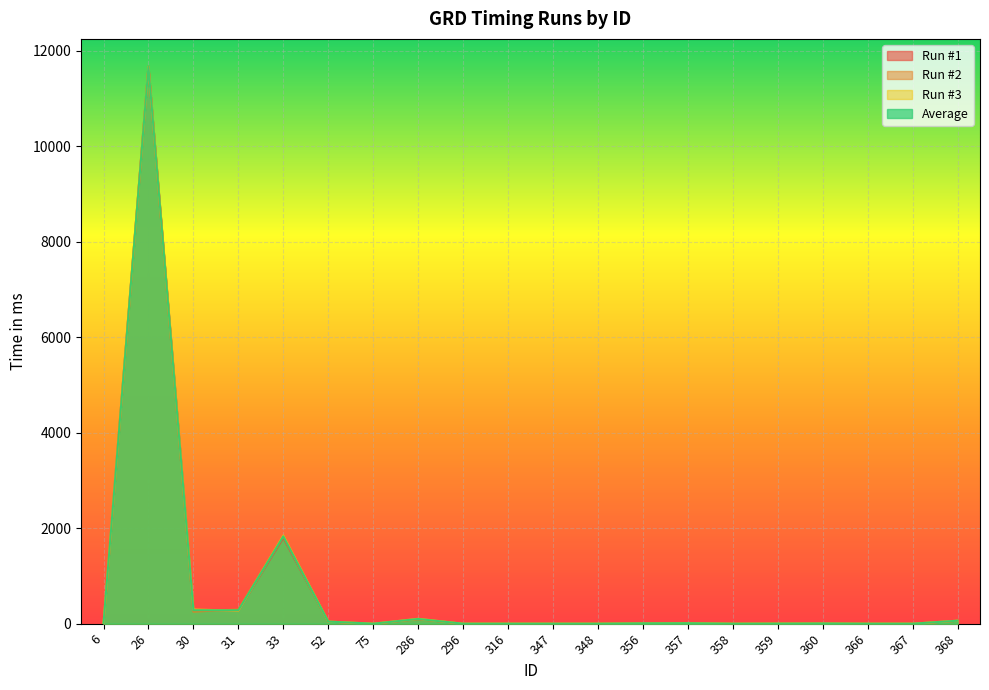

List the labels in order of Average value, smallest first.

75, 296, 316, 347, 348, 358, 366, 367, 359, 6, 360, 356, 357, 52, 368, 286, 31, 30, 33, 26